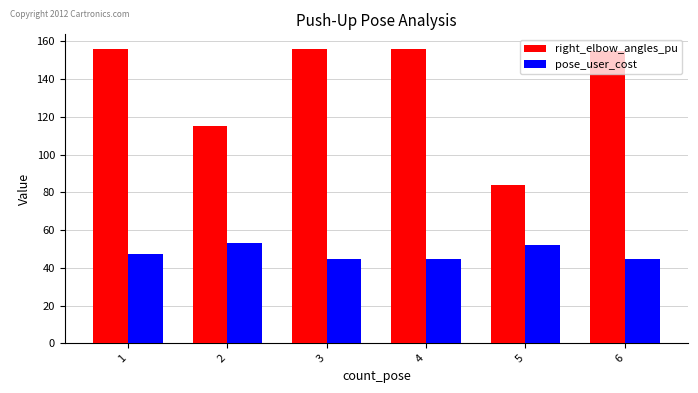

What is the highest value of the pose_user_cost series?

53.1